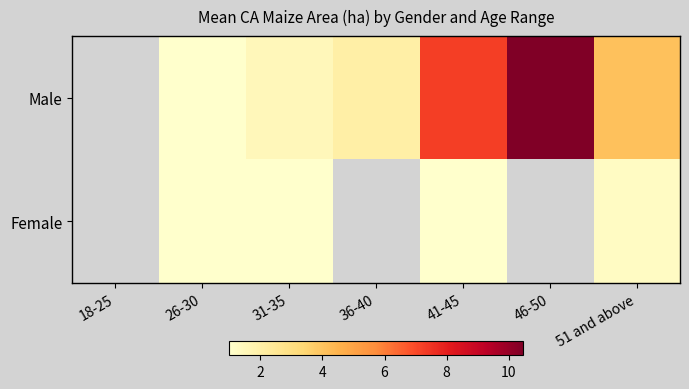

What is the greatest value displayed?

10.4